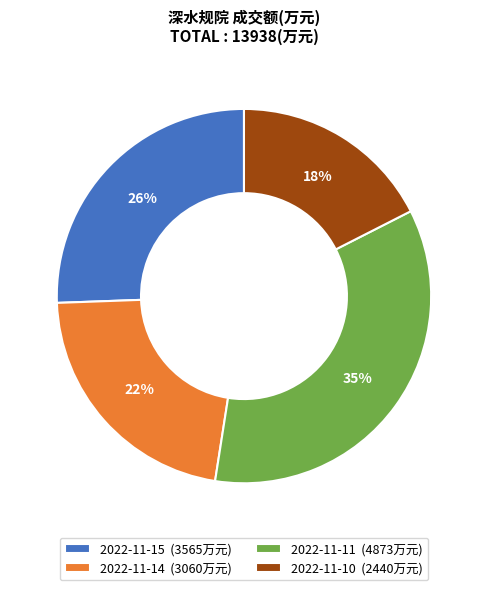

Count the number of slices in the pie.

4